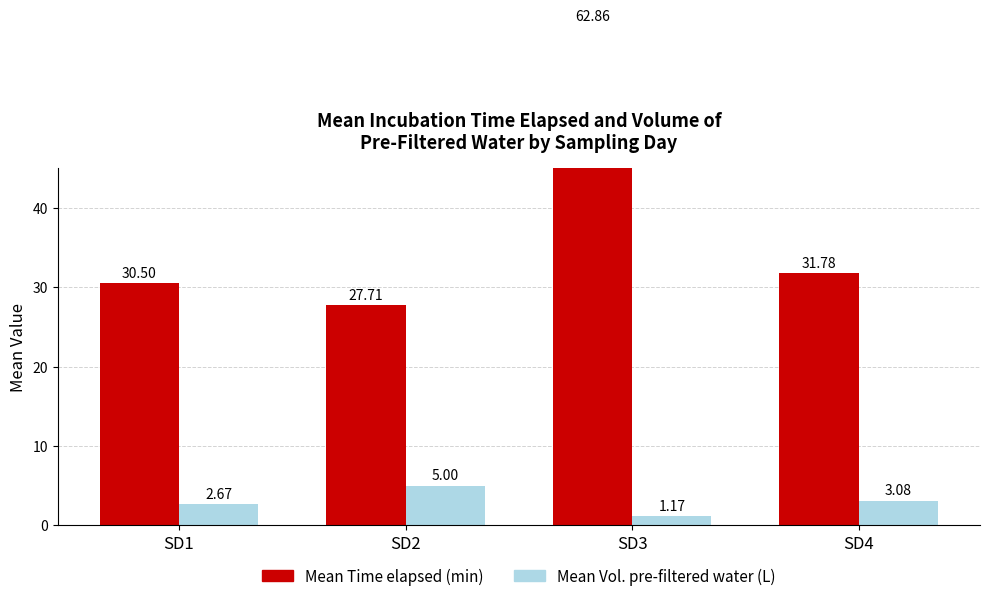

Which series has the largest total across all categories?

Mean Time elapsed (min)